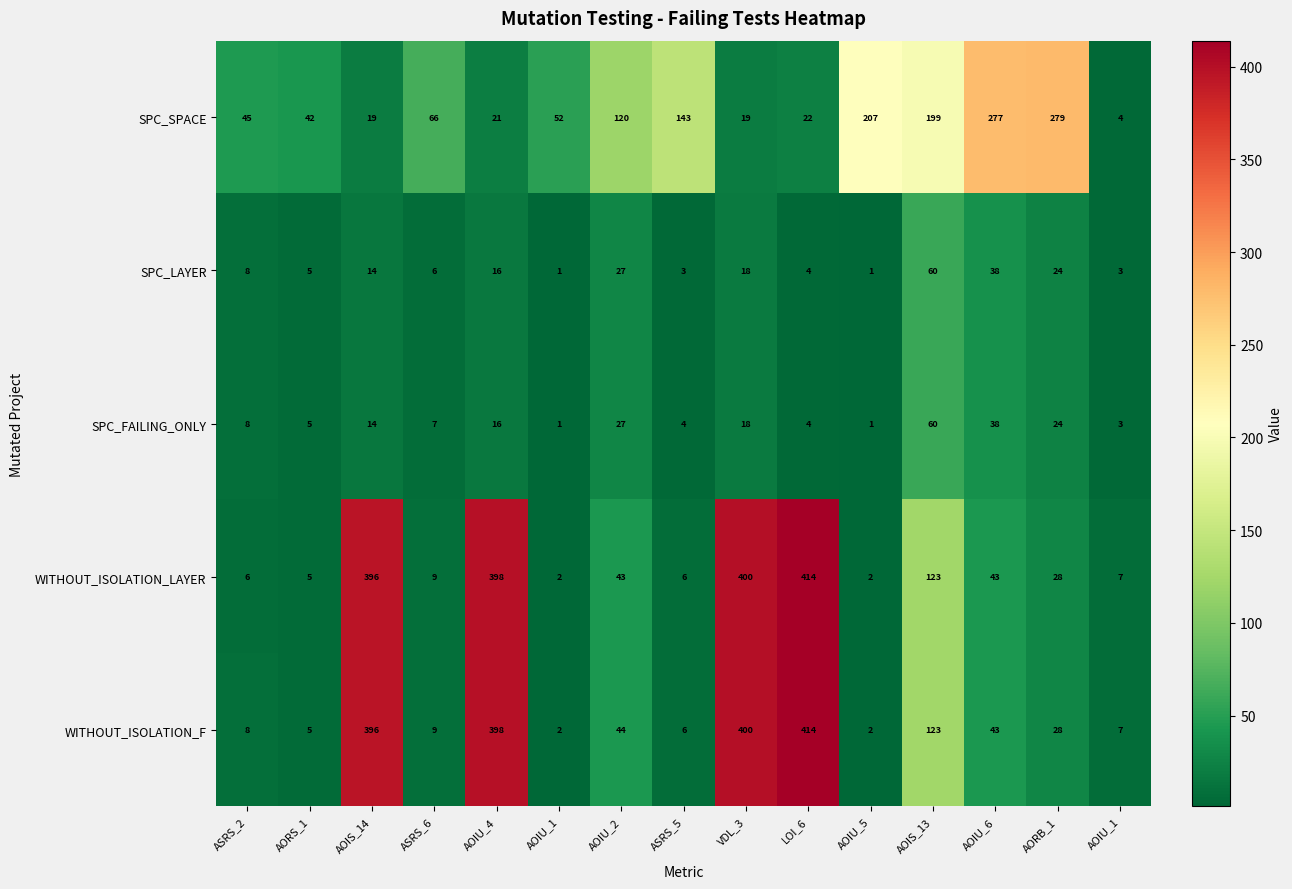

Which series has the largest range (max minus min)?

WITHOUT_ISOLATION_LAYER